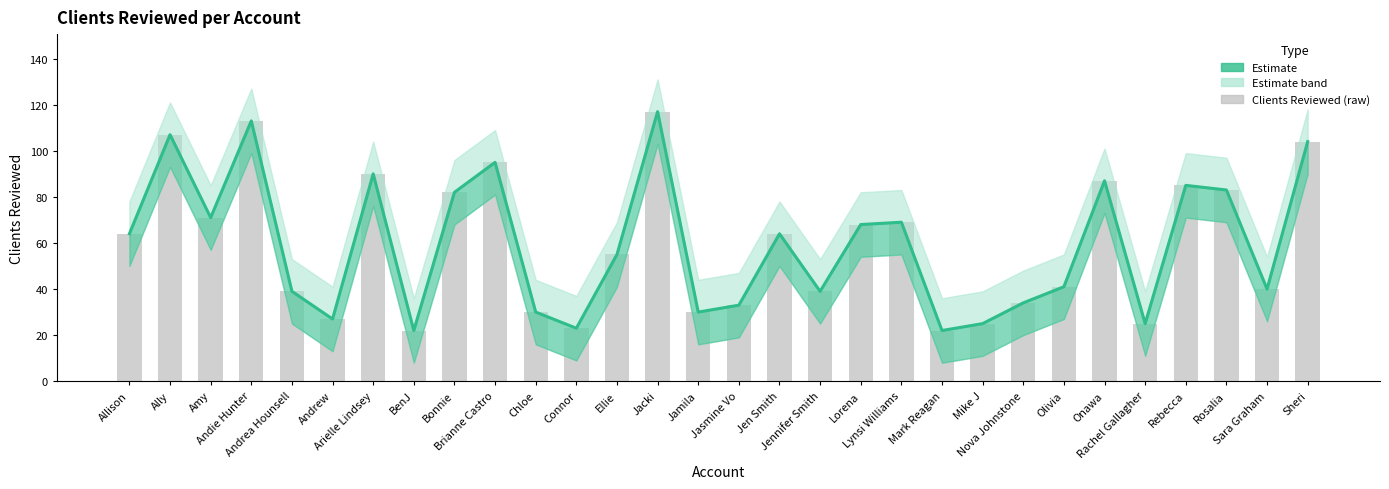

Which series has the largest total across all categories?

Clients Reviewed (estimate)